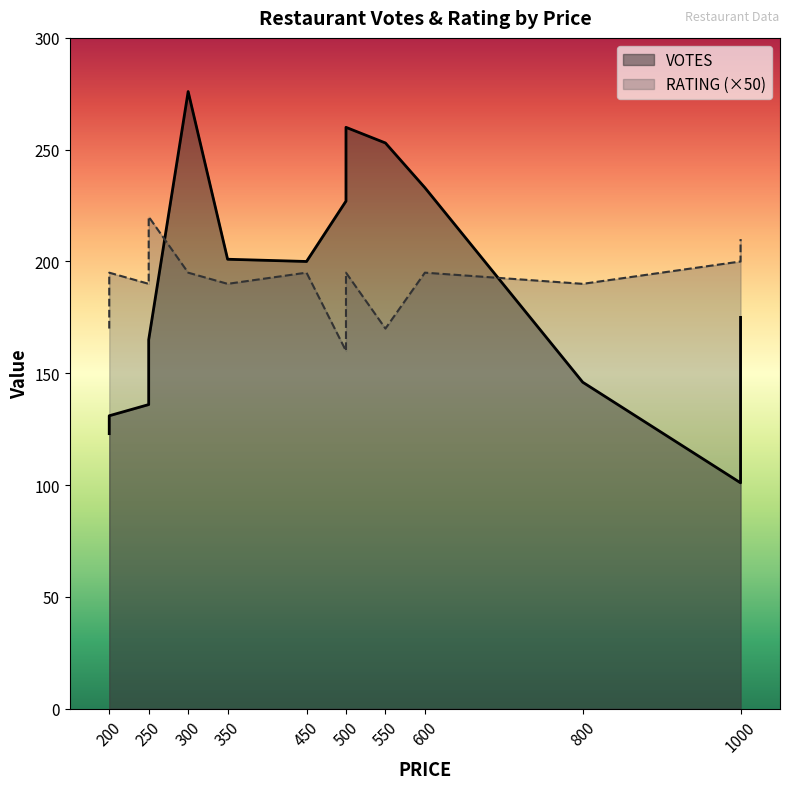

How many lines are shown in the chart?

2